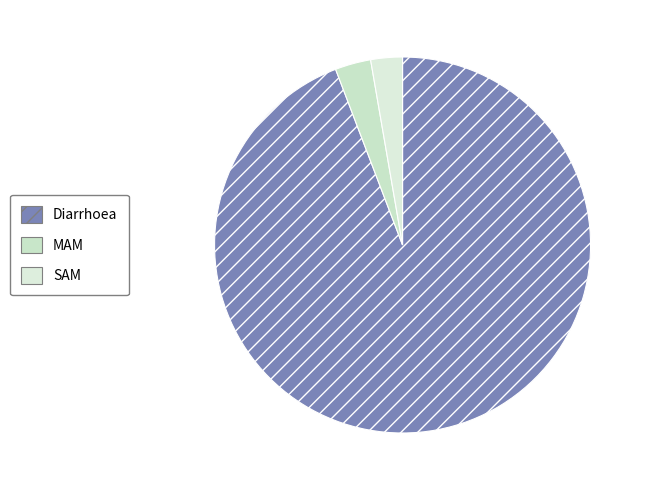

To the nearest percent, what is the difference between the largest and smallest slice percentages?

91%